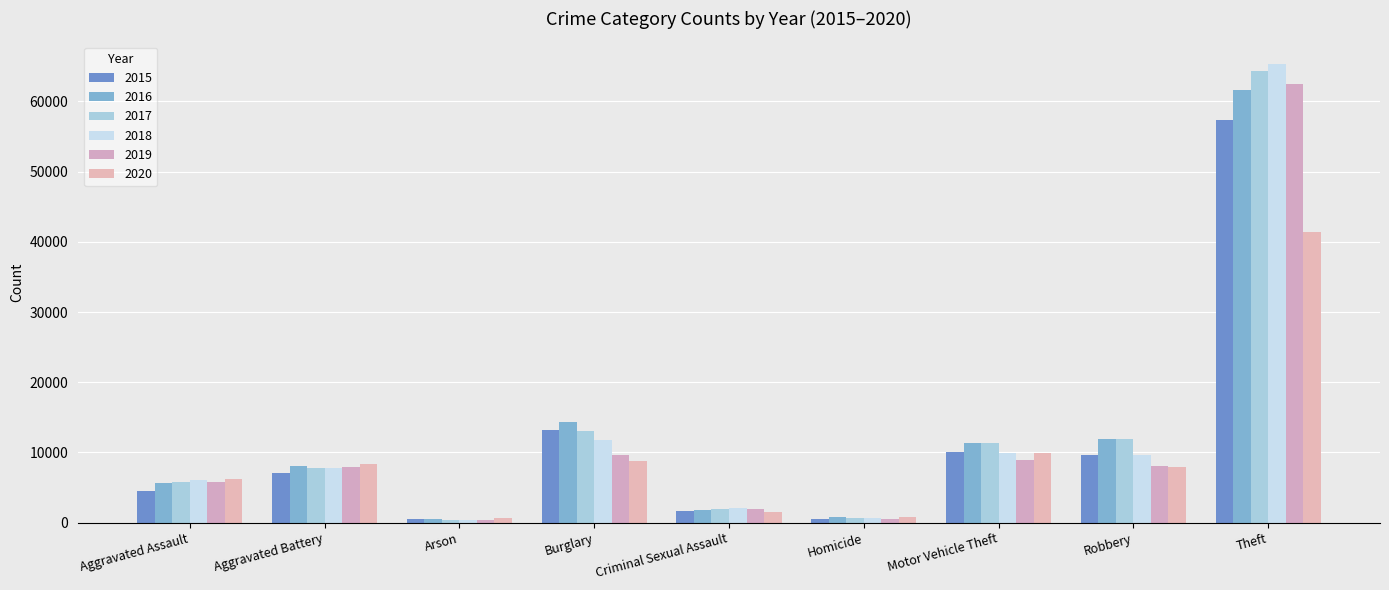

What position from the left is Aggravated Battery?

2